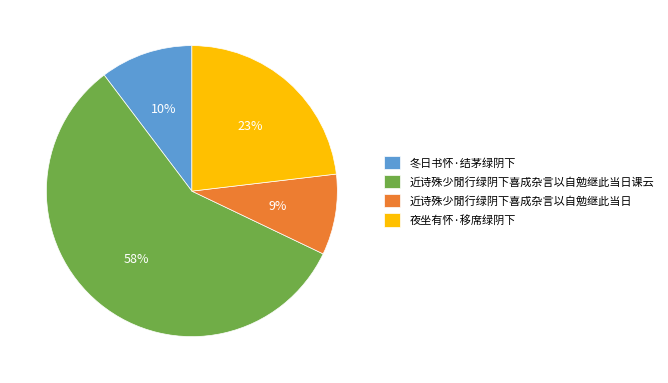

Which category accounts for the majority?

近诗殊少閒行绿阴下喜成杂言以自勉继此当日课云